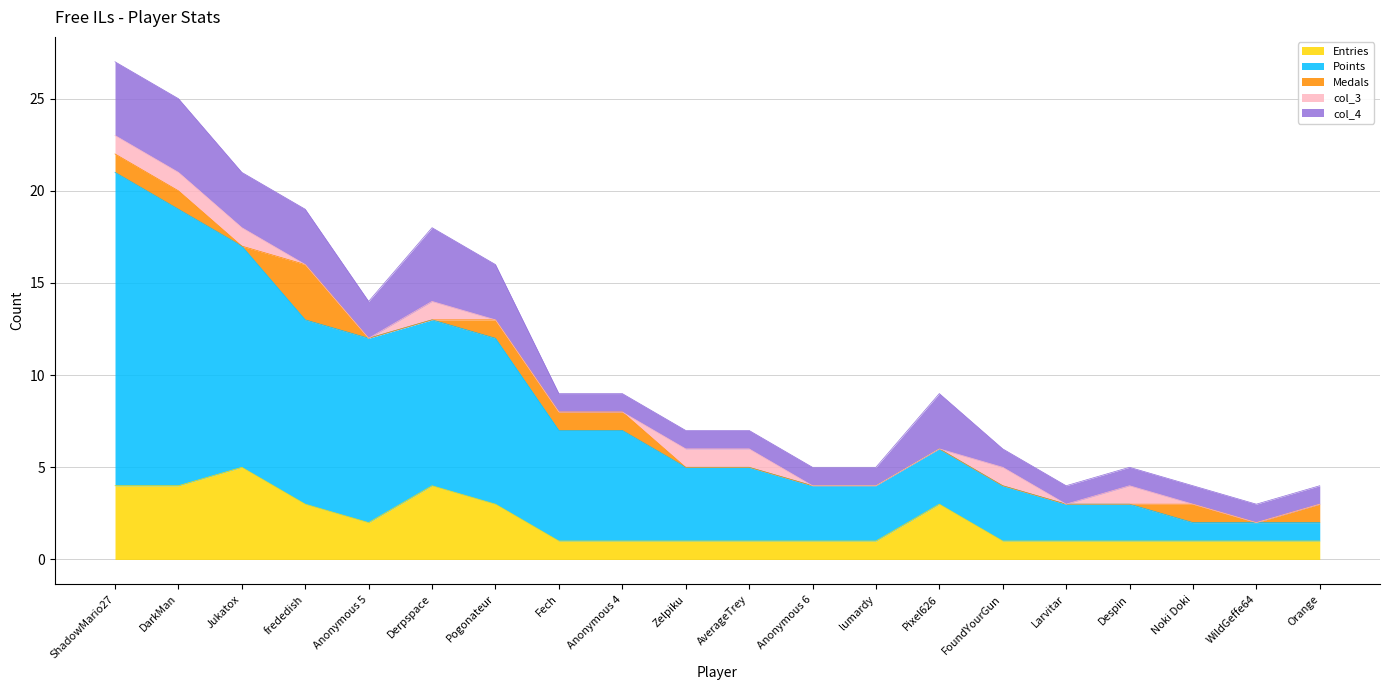

What is the difference between the highest and lowest values at Anonymous 5?

10